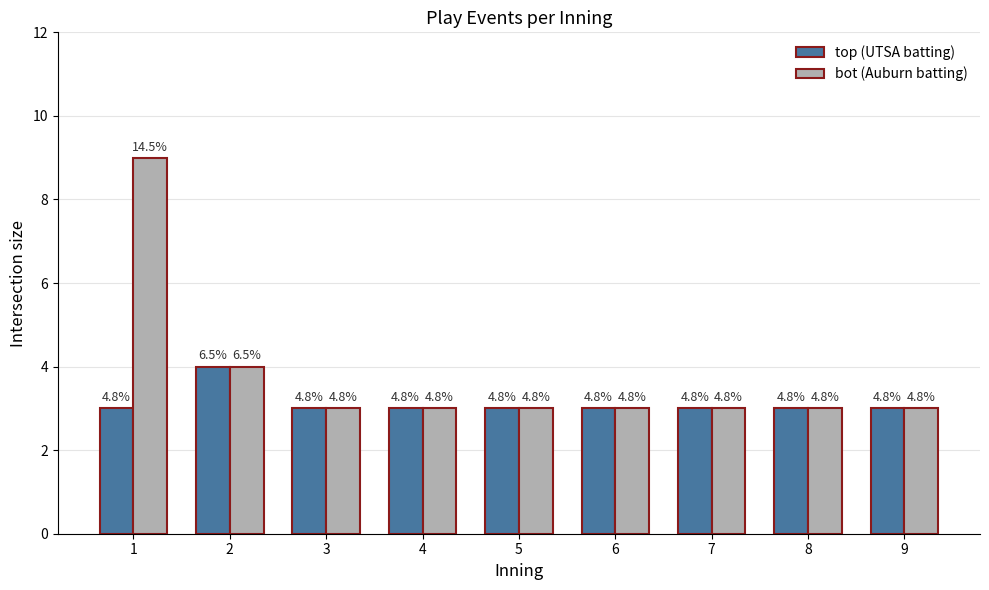

Which category has the lowest value across all series?

1